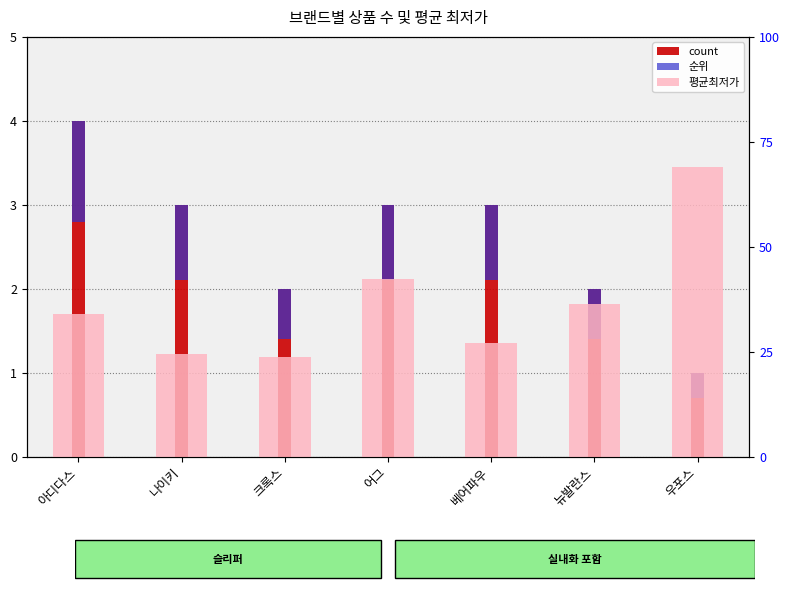

What is the difference between the maximum and minimum values in the 순위 series?

0.9